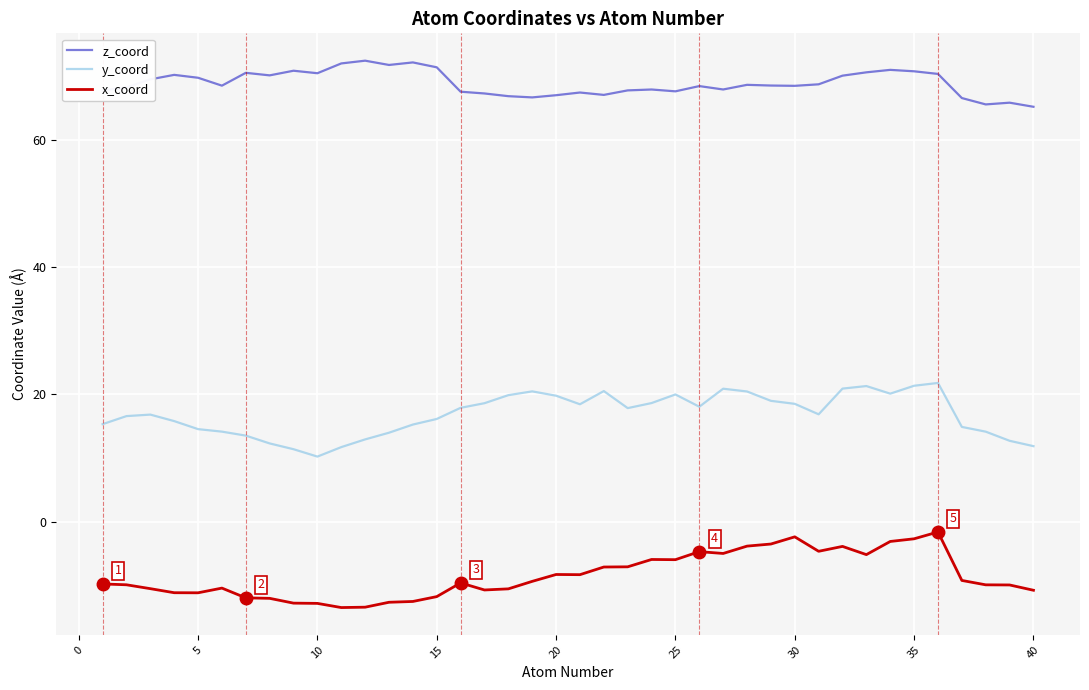

True or false: y_coord has more than 2 points higher than both neighbors.

True